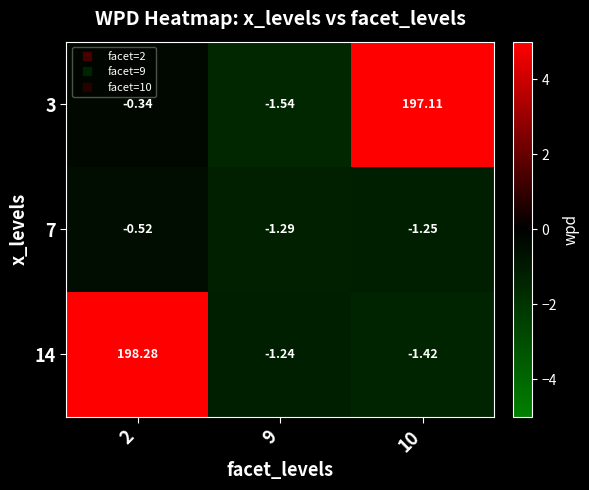

Is the value of 7 at 9 greater than the value of 3 at 10?

No